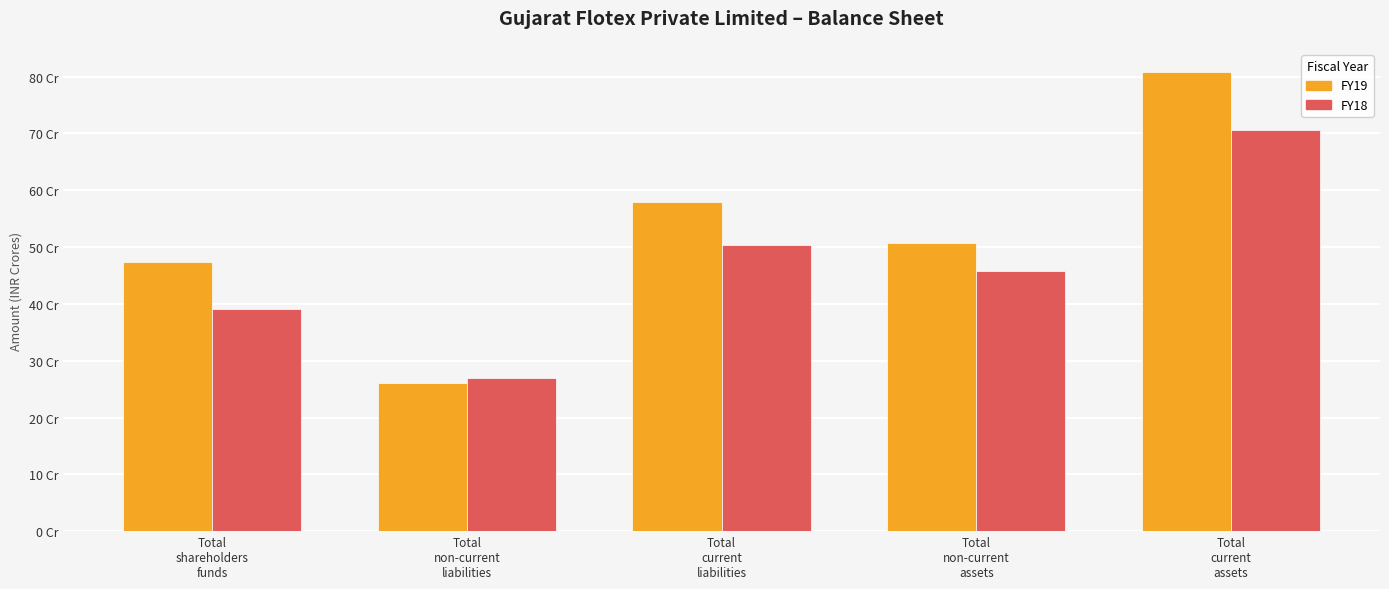

What is the value of the FY19 bar at the 5th from the left?

808302805